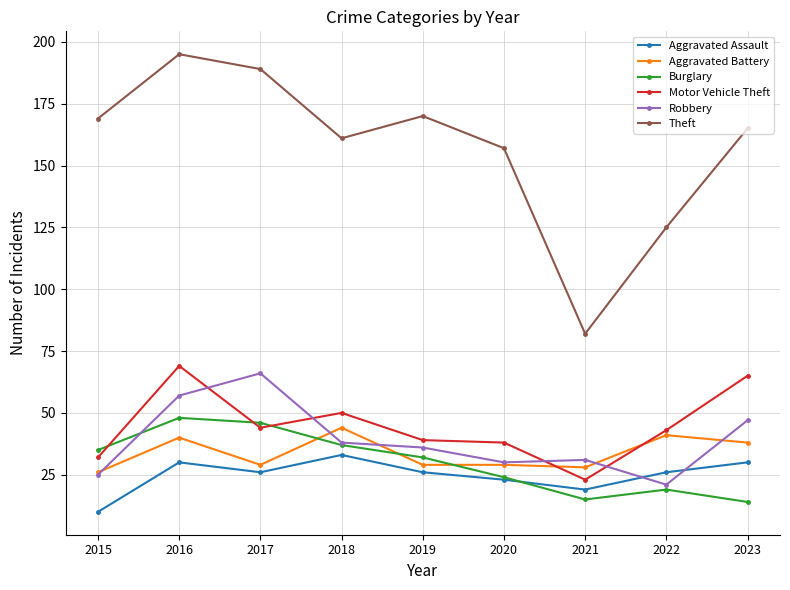

At which category is the sum across all series the highest?

2016